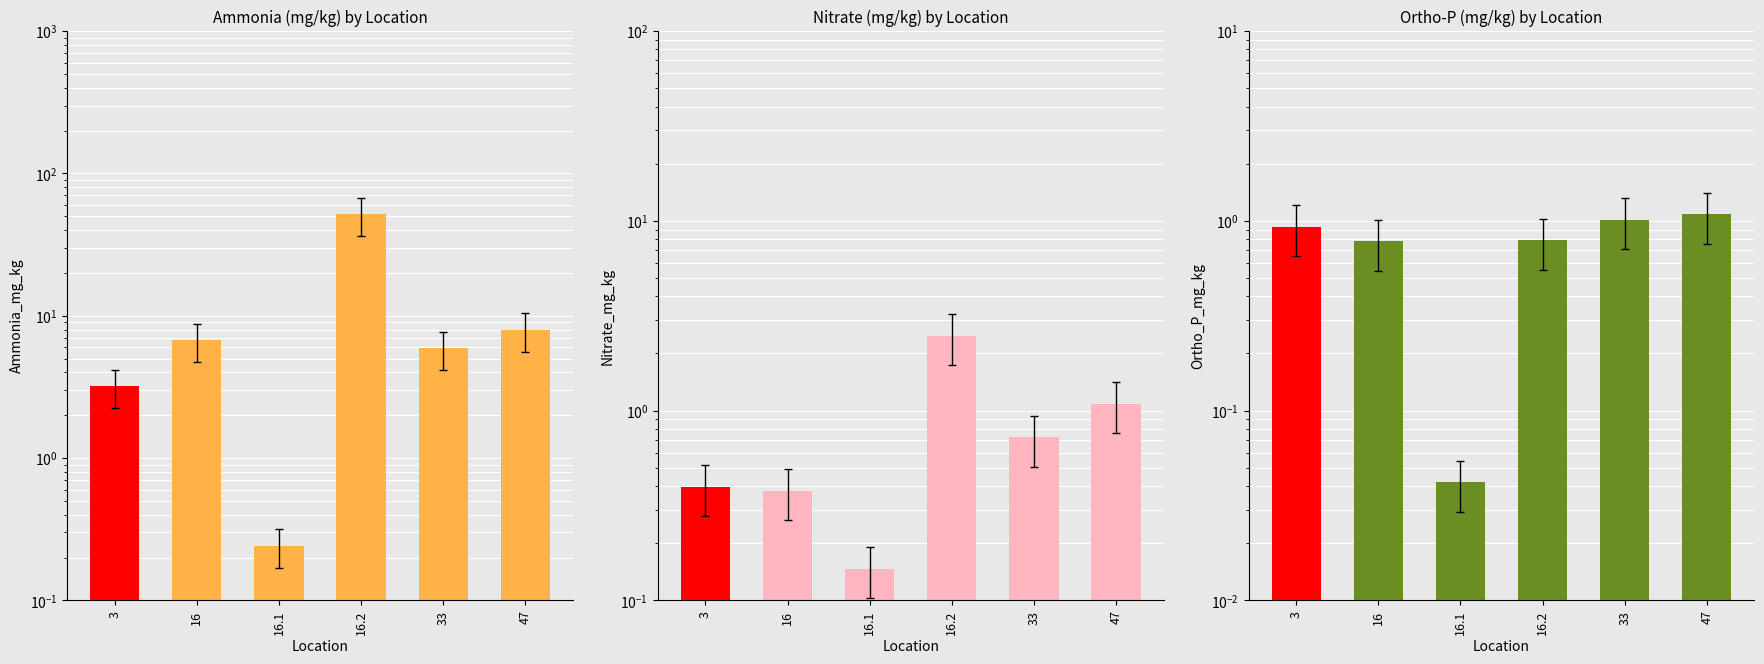

Reading right to left, what are all the values shown in this chart?

Ammonia_mg_kg: 47=8.0	33=5.9	16.2=52.1	16.1=0.2	16=6.7	3=3.2
Nitrate_mg_kg: 47=1.1	33=0.7	16.2=2.5	16.1=0.1	16=0.4	3=0.4
Ortho_P_mg_kg: 47=1.1	33=1.0	16.2=0.8	16.1=0.0	16=0.8	3=0.9